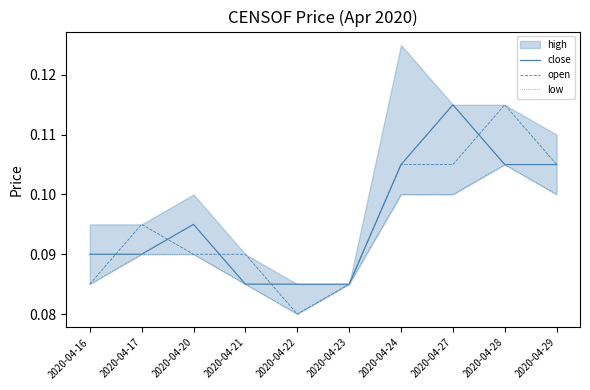

True or false: low and open cross at least once.

False